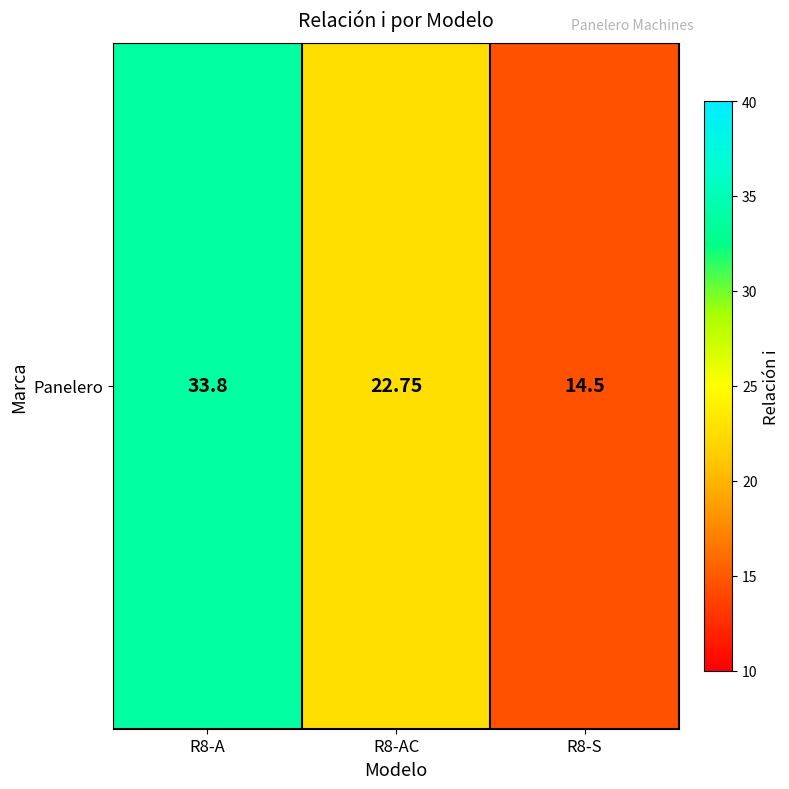

The value at R8-A is 33.8. True or false?

True